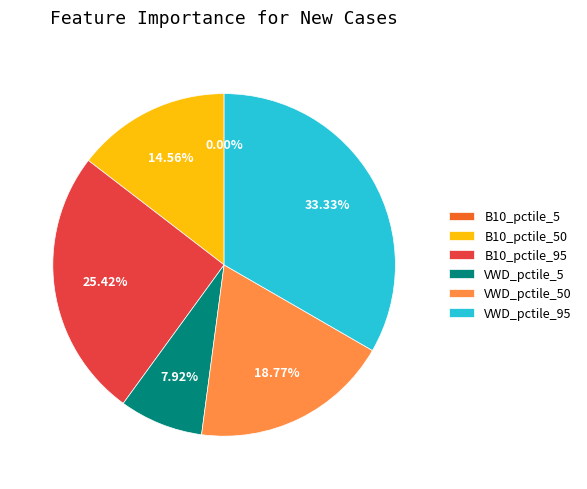

Is there any slice that represents more than half of the pie?

No